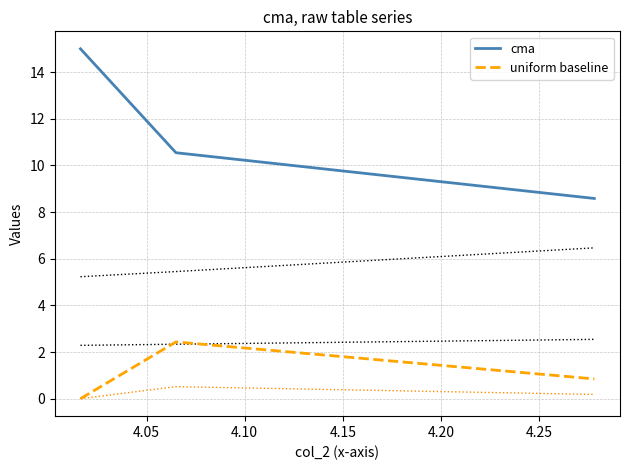

What are all the series names shown in the legend?

cma, uniform baseline